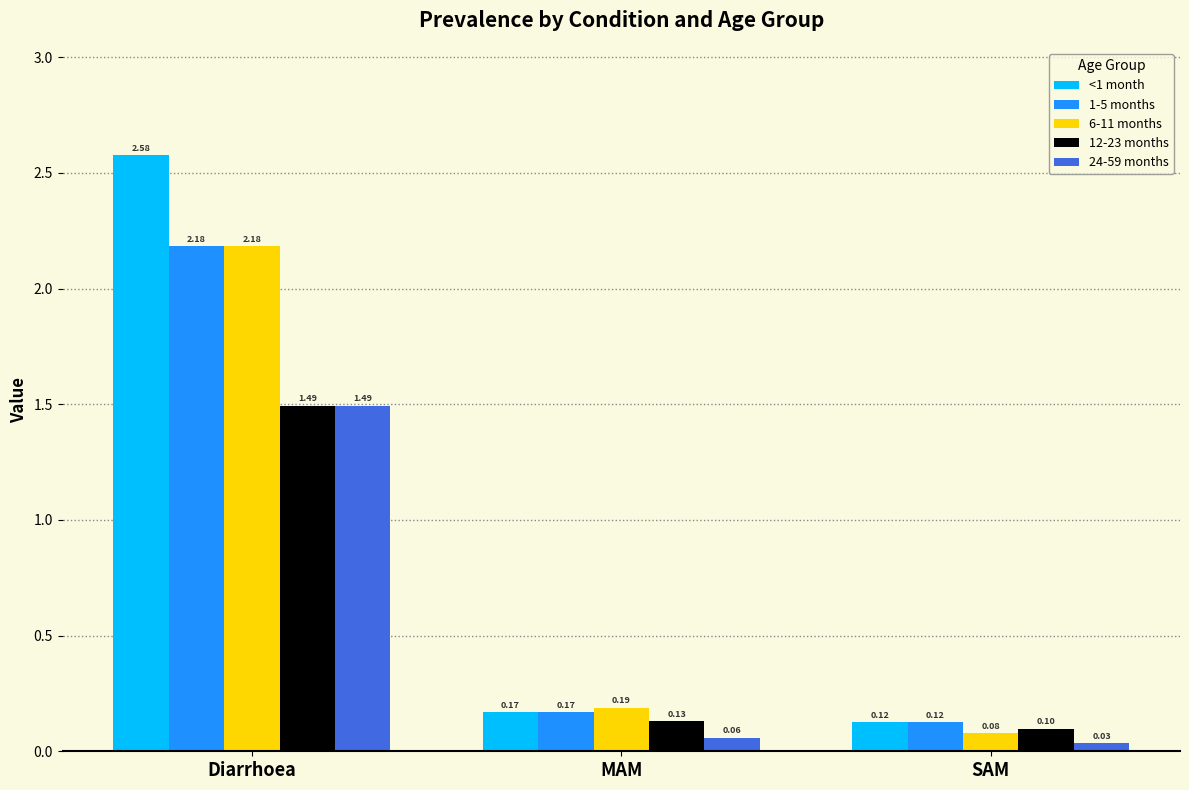

What is the difference between the 1-5 months values at SAM and Diarrhoea?

2.1